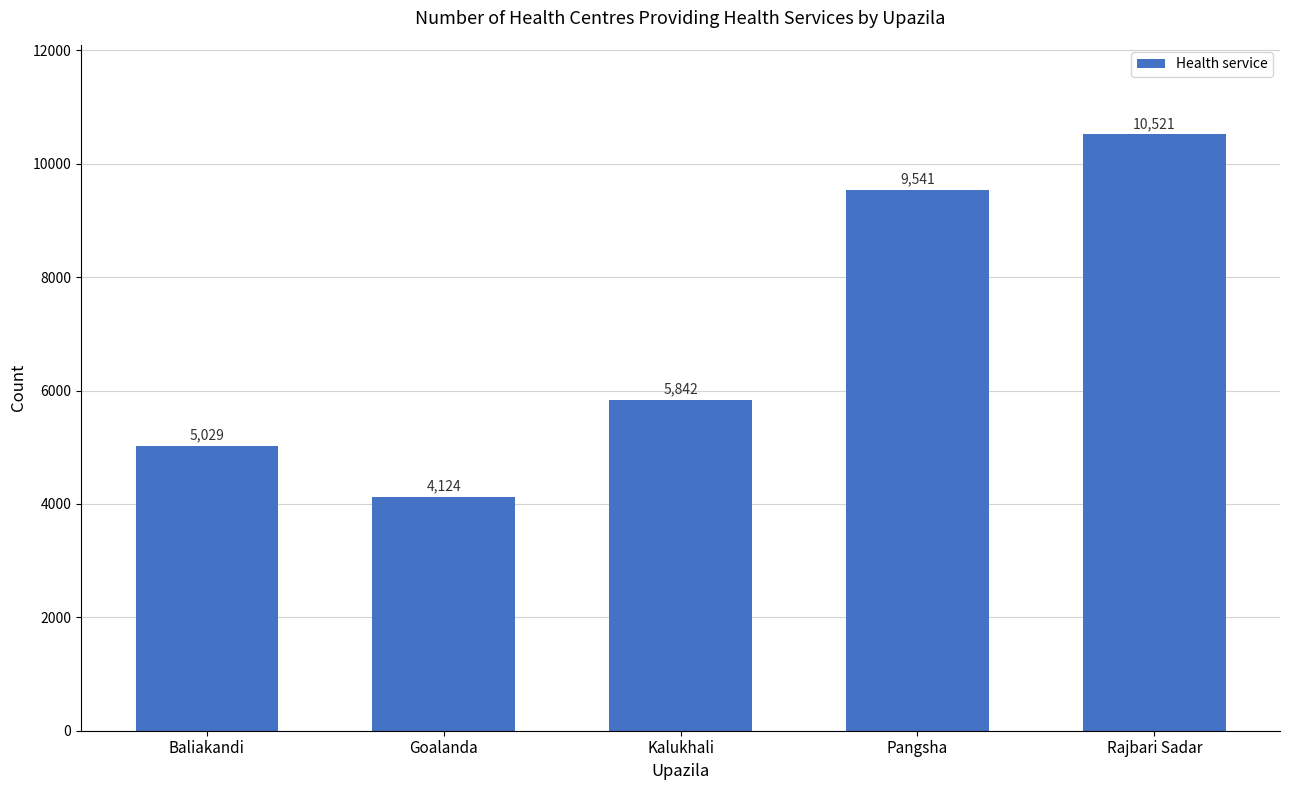

What is the change in value from Kalukhali to Pangsha?

+3699